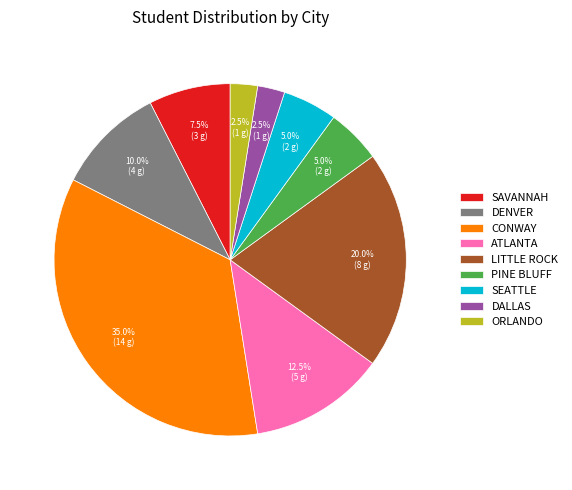

Is SEATTLE the majority of the pie?

No